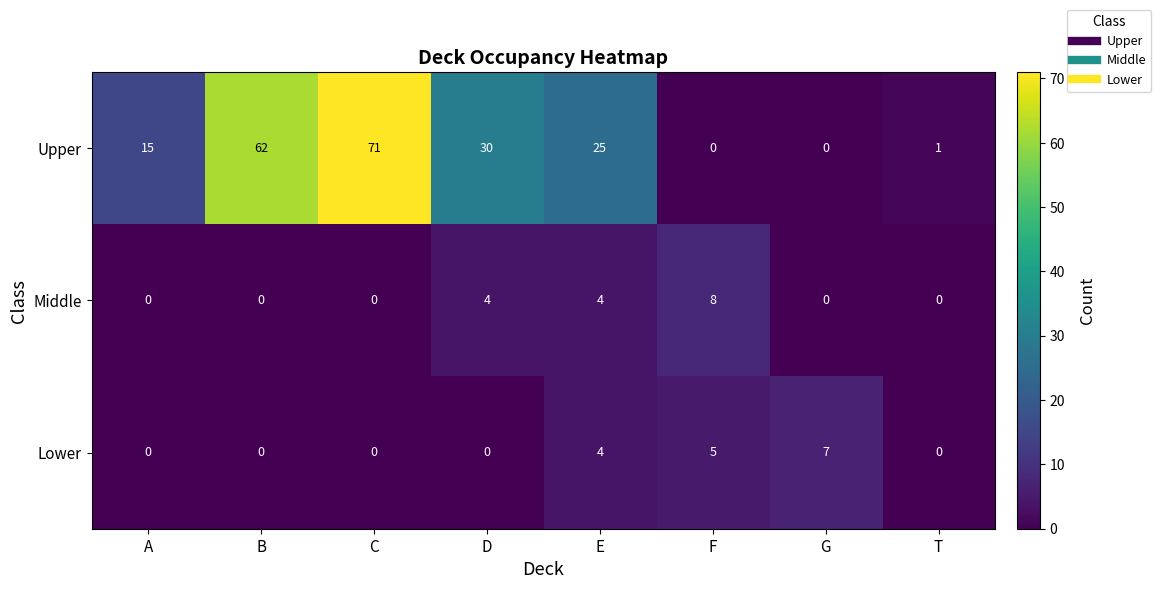

What is the total value across all series at C?

71